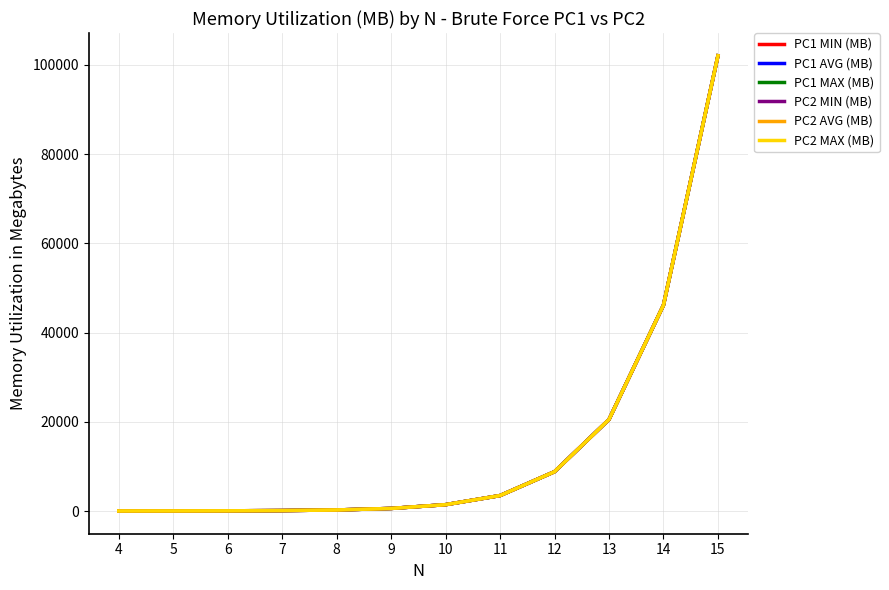

Does the chart display data point markers on the line(s)?

No